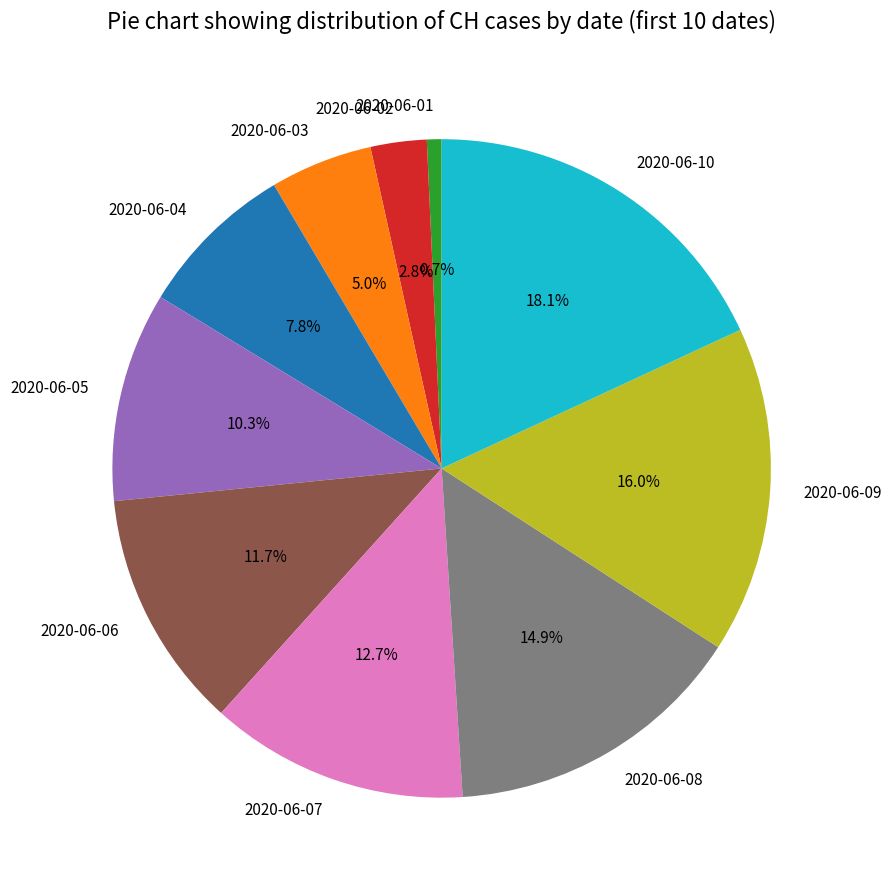

To the nearest percent, what is the difference between the largest and smallest slice percentages?

17%